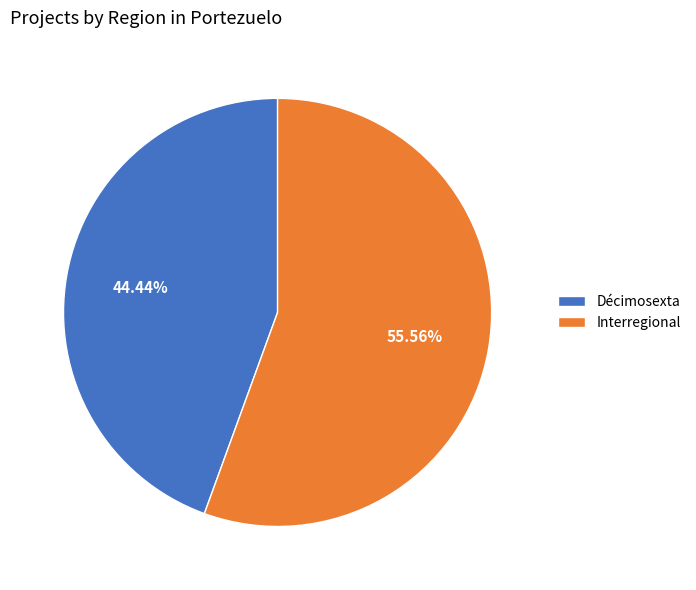

Does Décimosexta account for over 50% of the chart?

No